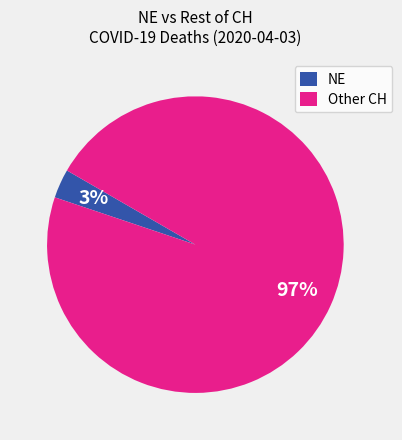

Does any single category account for the majority?

Yes